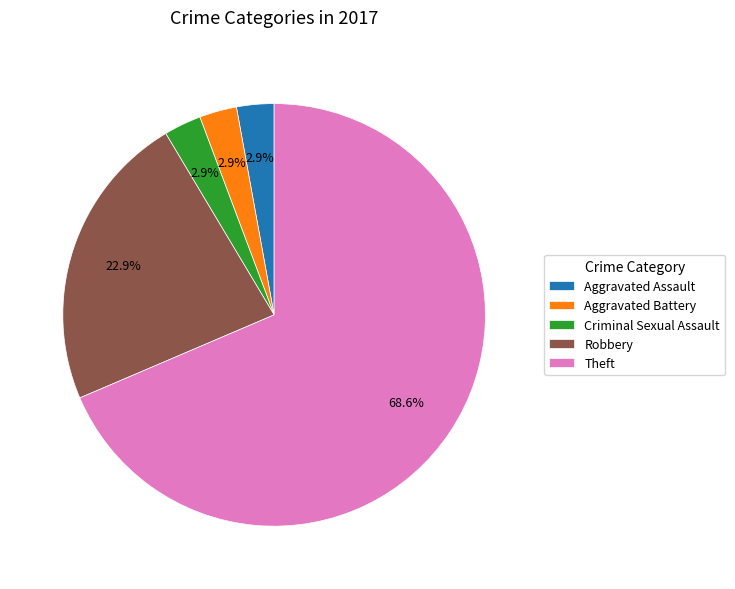

What percentage is NOT represented by Robbery?

77.1%